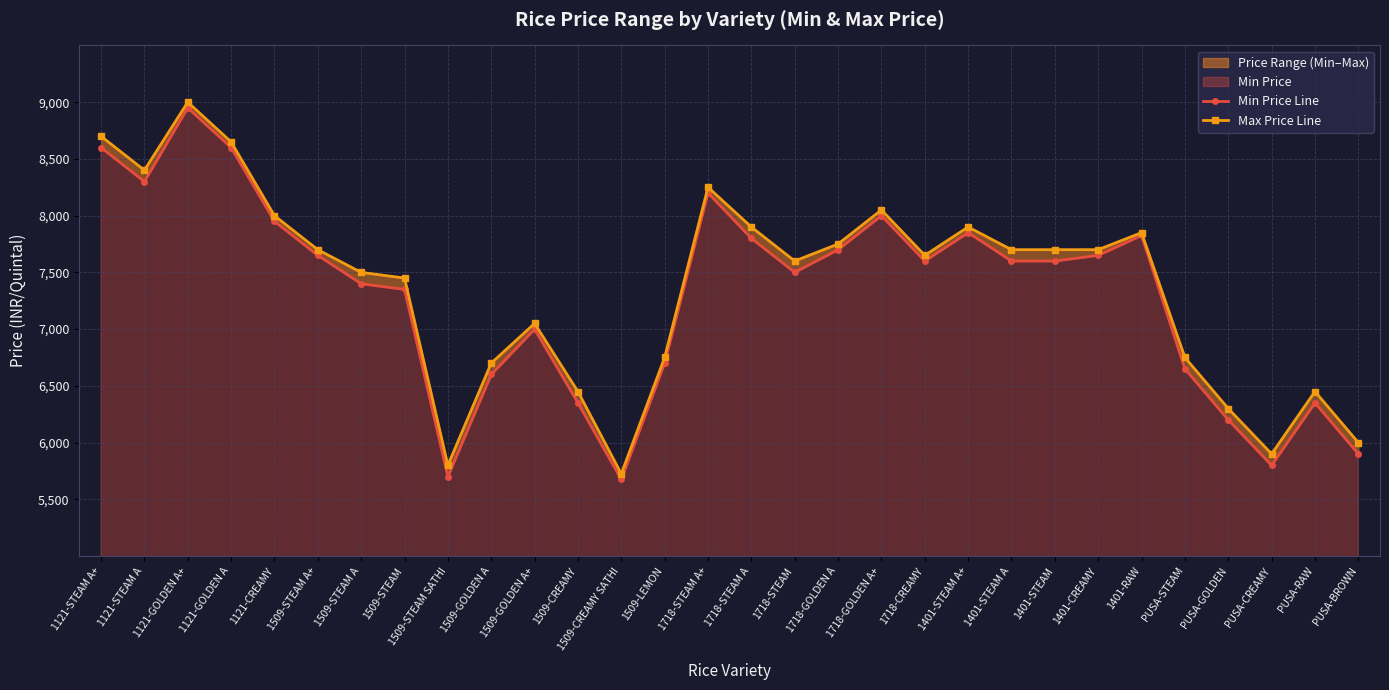

The value of Max Price Line at 1718-STEAM A+ is 5074. True or false?

False